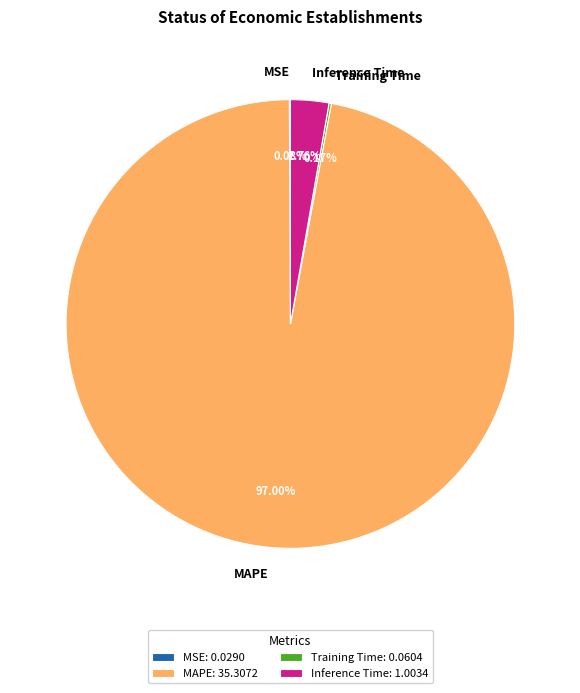

To the nearest percent, what is the difference between the largest and smallest slice percentages?

97%